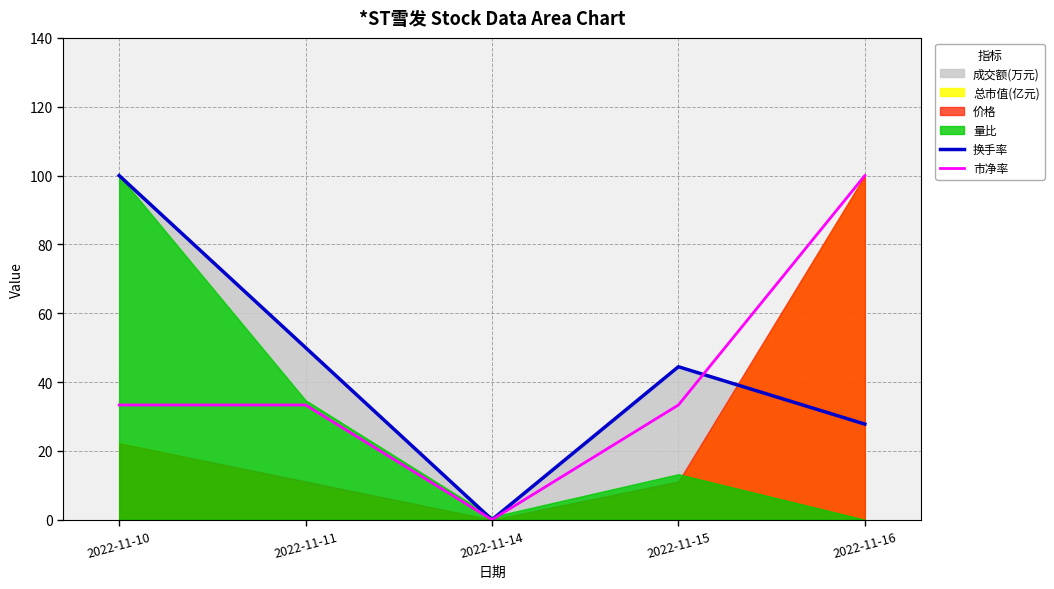

The 换手率 series shows 133.3 at 2022-11-10. True or false?

False